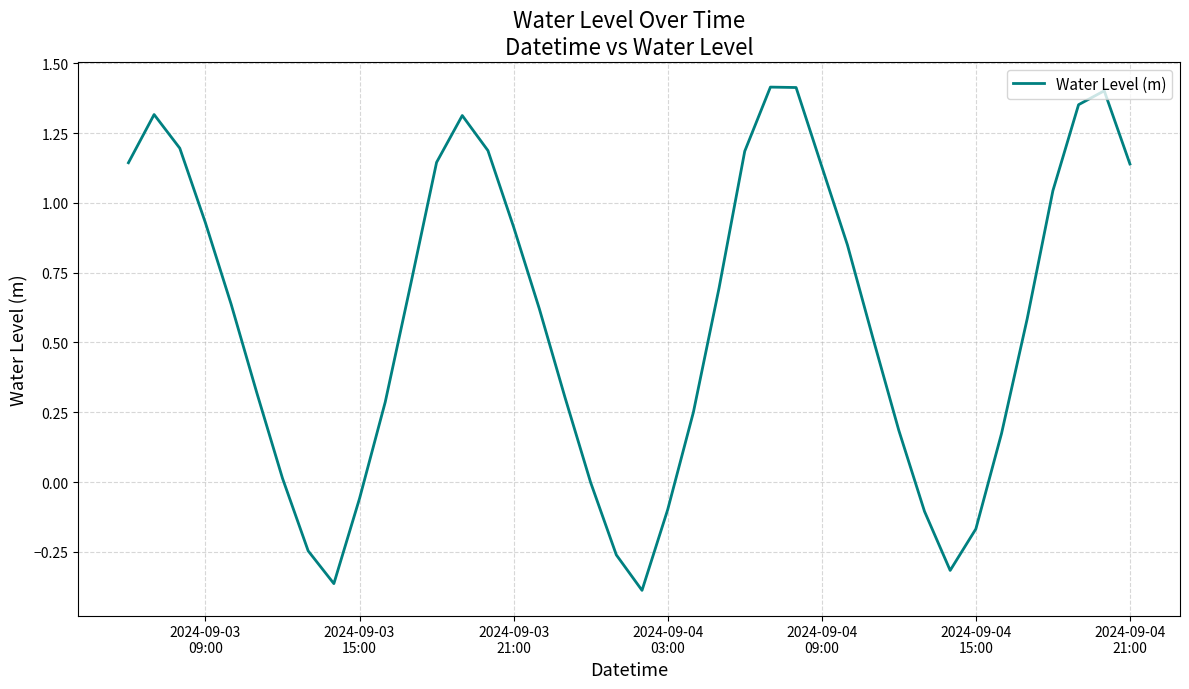

How many lines are shown in the chart?

1